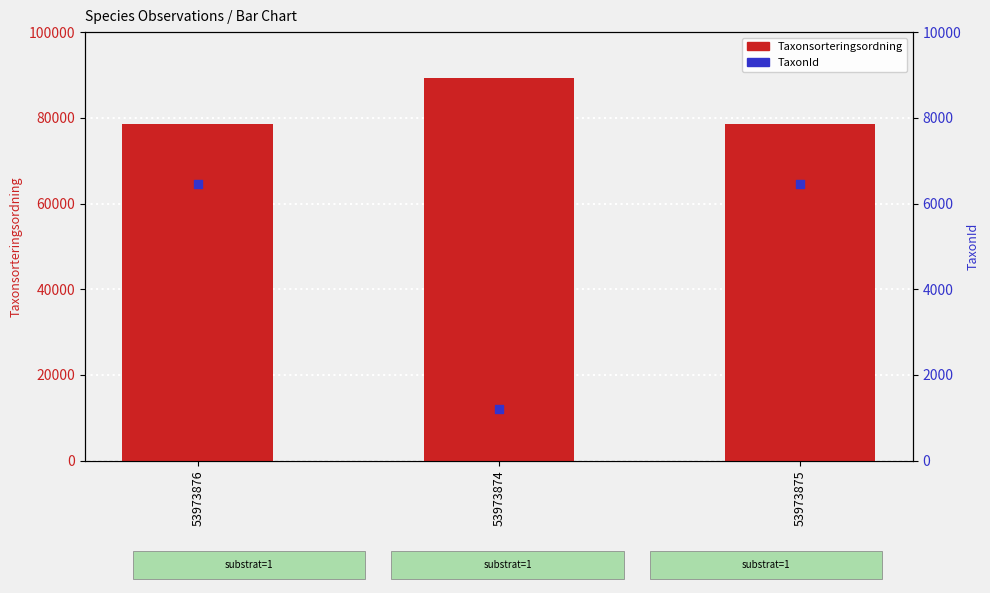

Which series has the largest total across all categories?

Taxonsorteringsordning